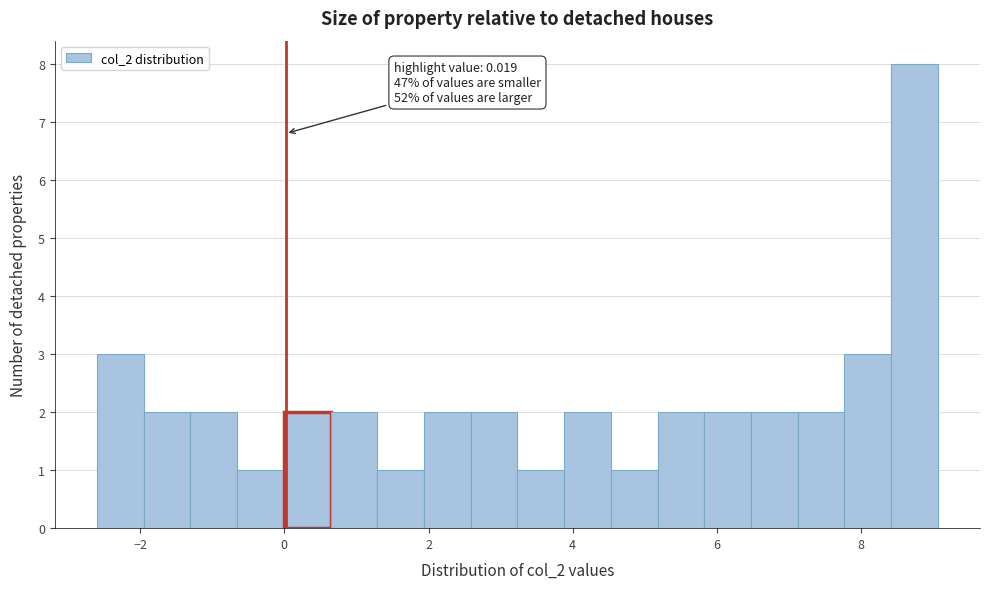

Read against the x-axis, roughly where is the centre of the tallest bar?

8.8